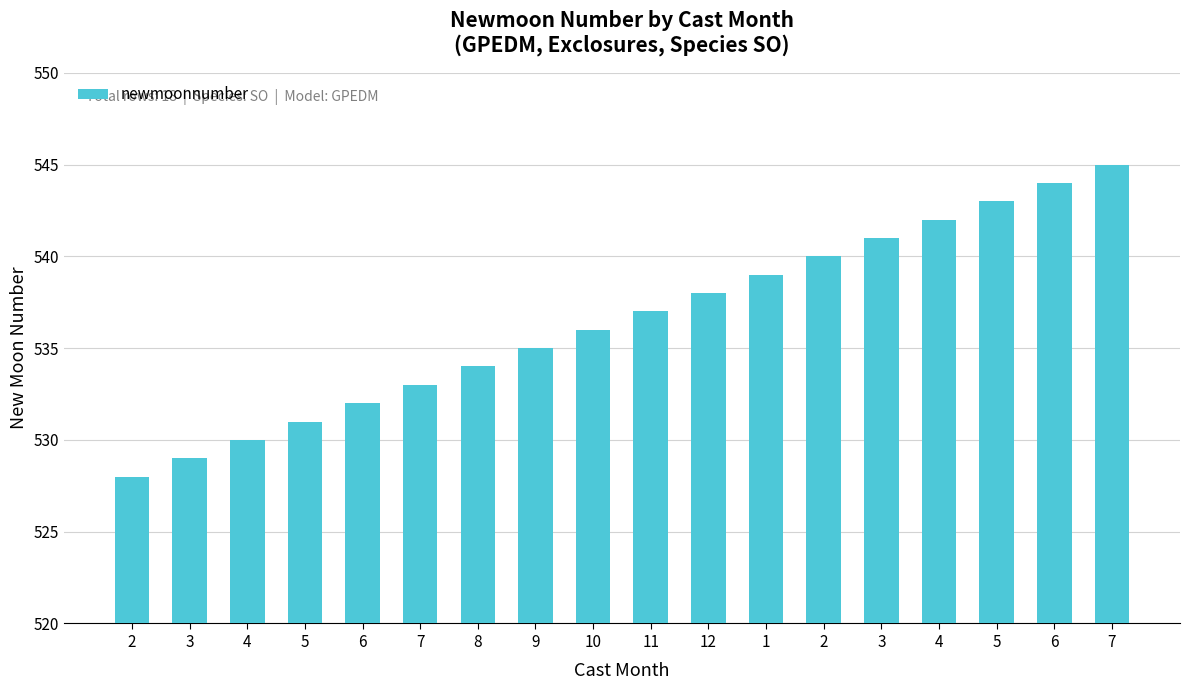

Approximately how many times larger is the value at 4 compared to 2?

1.0